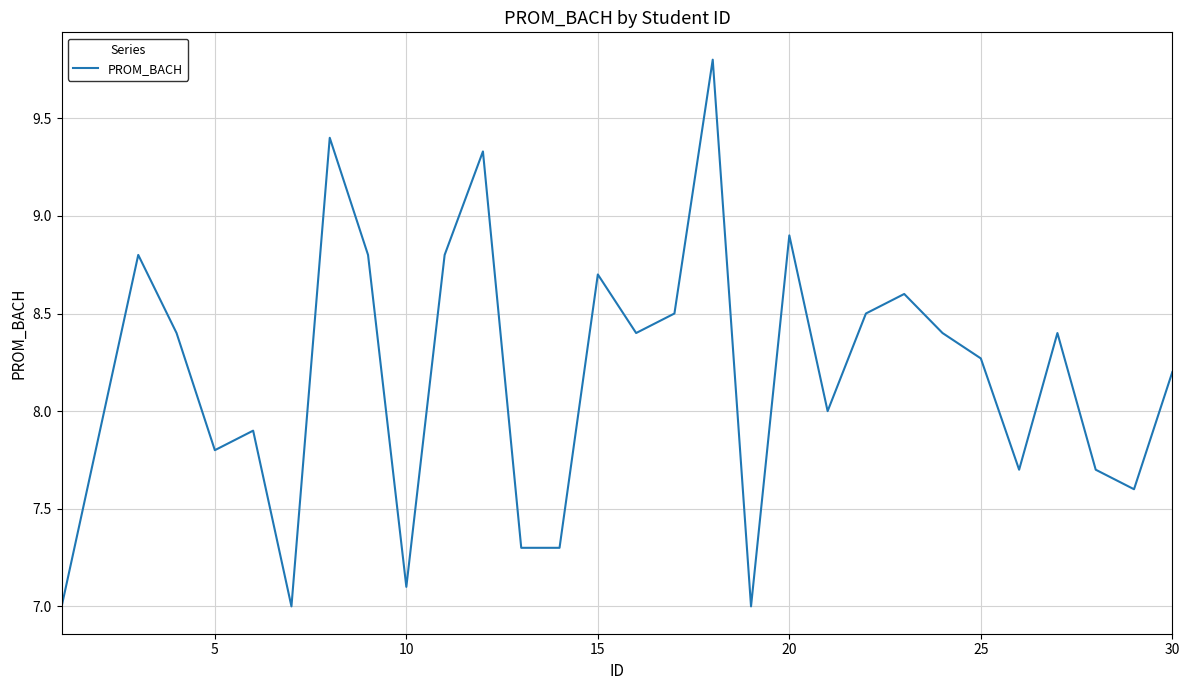

What is the difference between the maximum and minimum values?

2.8